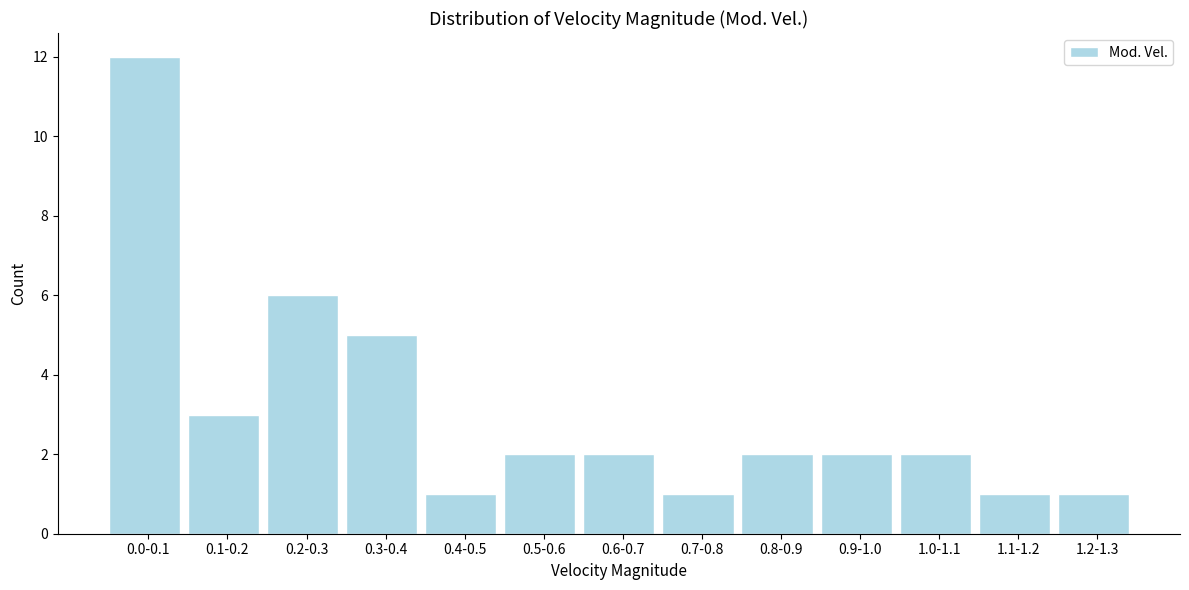

Reading left to right, transcribe all the data shown in this chart.

12	3	6	5	1	2	2	1	2	2	2	1	1